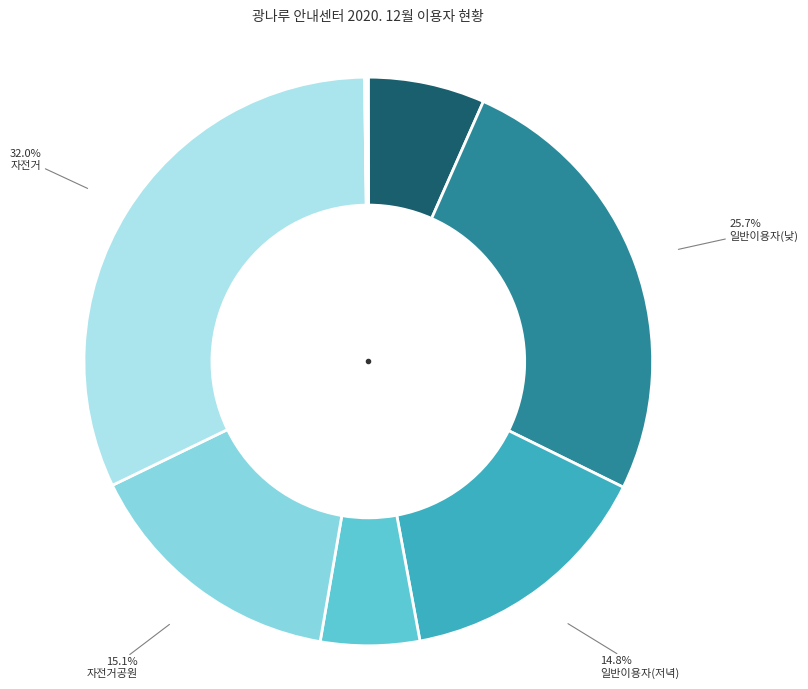

To the nearest percent, what is the difference between the largest and smallest slice percentages?

32%